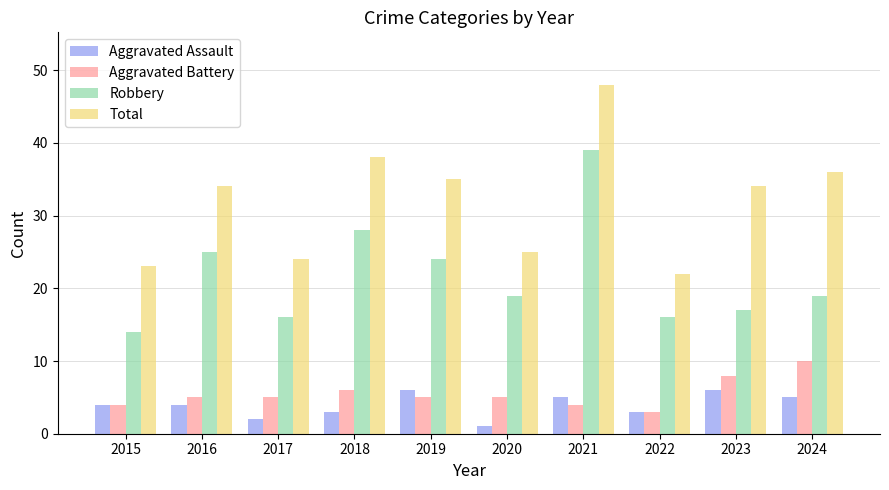

True or false: Robbery has a value of 28 at 2018.

True